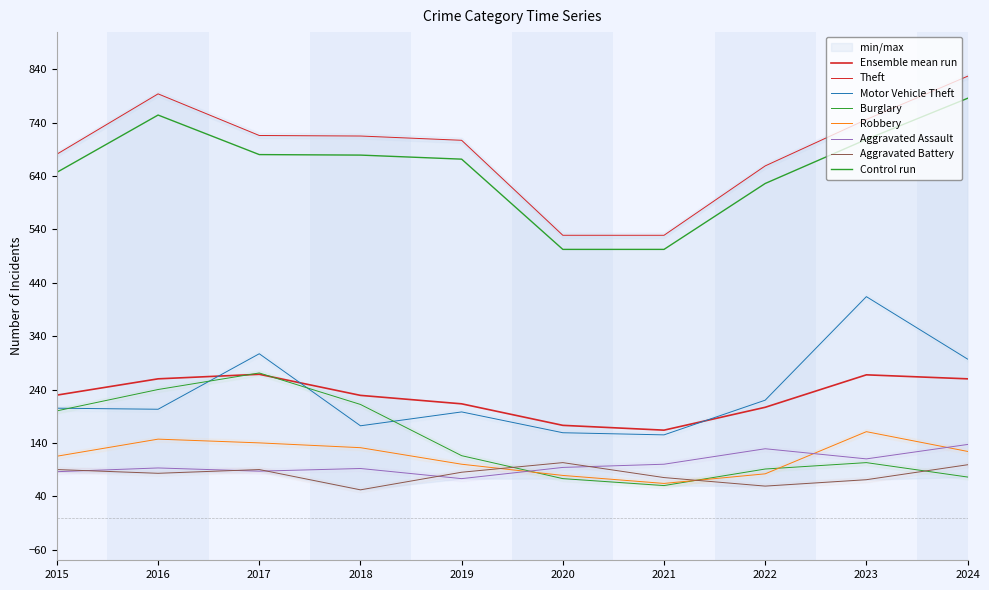

What is the value of the Aggravated Battery point at the 6th from the left?

103